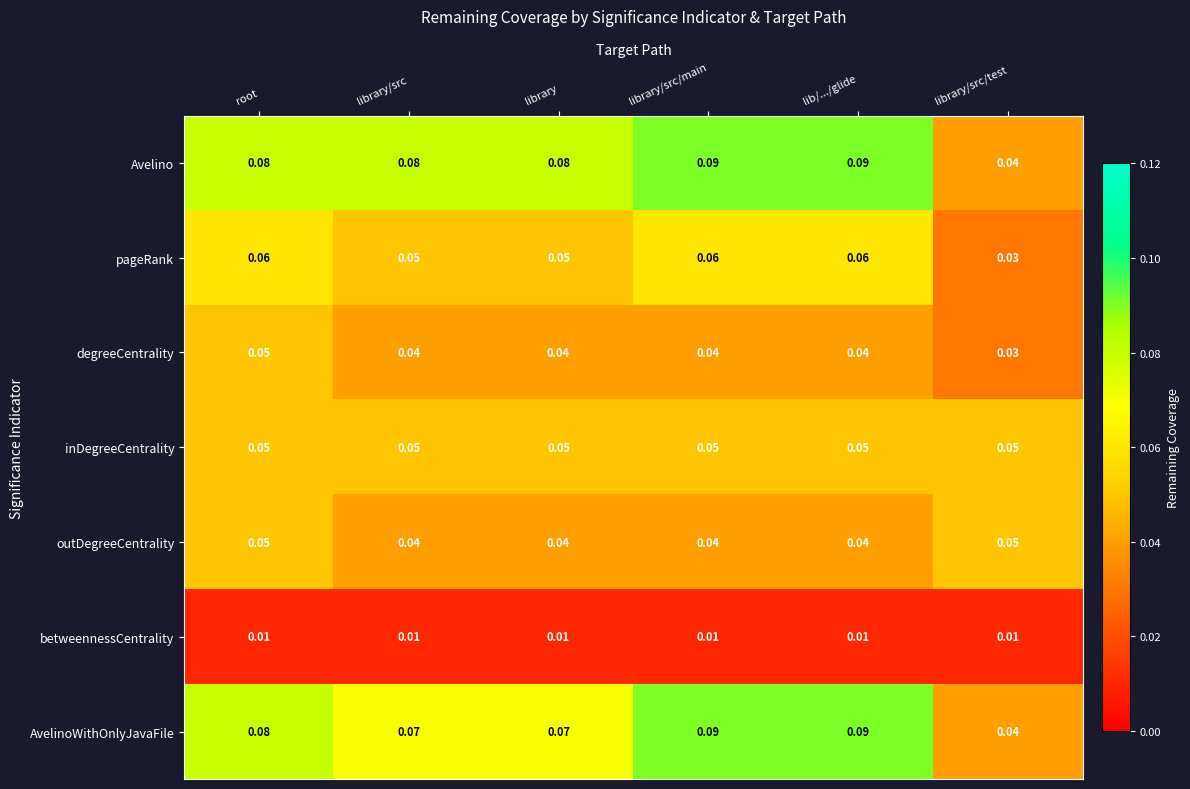

Which category has the lowest value in the degreeCentrality series?

library/src/test